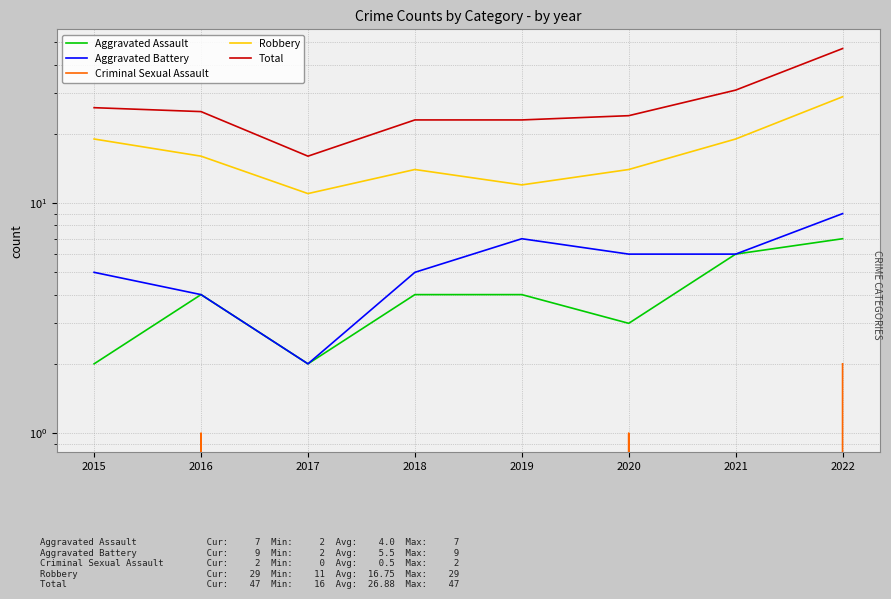

Reading left to right, transcribe all the data shown in this chart.

Aggravated Assault: 2	4	2	4	4	3	6	7
Aggravated Battery: 5	4	2	5	7	6	6	9
Criminal Sexual Assault: 0	1	0	0	0	1	0	2
Robbery: 19	16	11	14	12	14	19	29
Total: 26	25	16	23	23	24	31	47